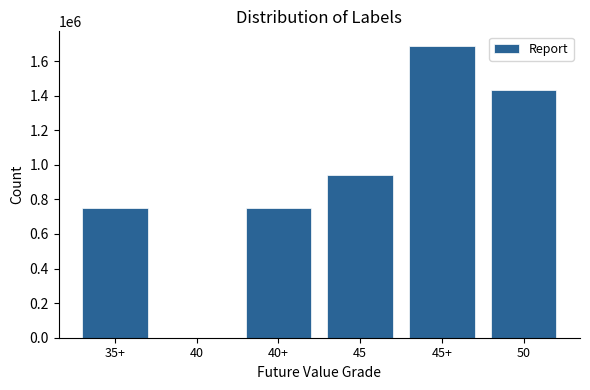

Reading left to right, list all the values displayed in this chart.

35+=749025	40=0	40+=749025	45=938220	45+=1687245	50=1435114